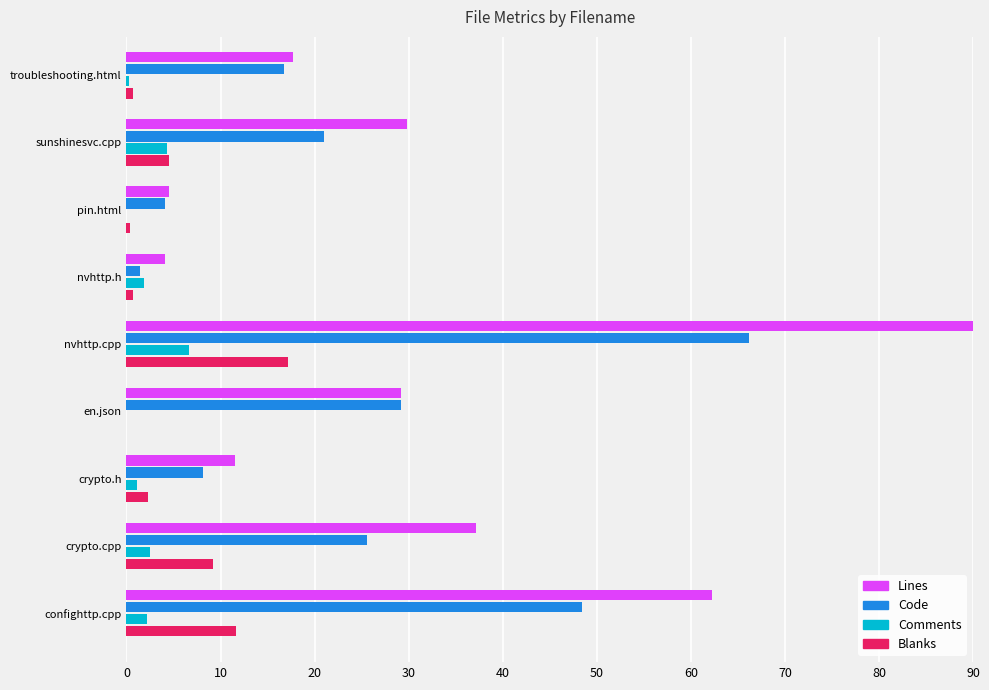

What is the sum of the Comments values at en.json and sunshinesvc.cpp?

4.3